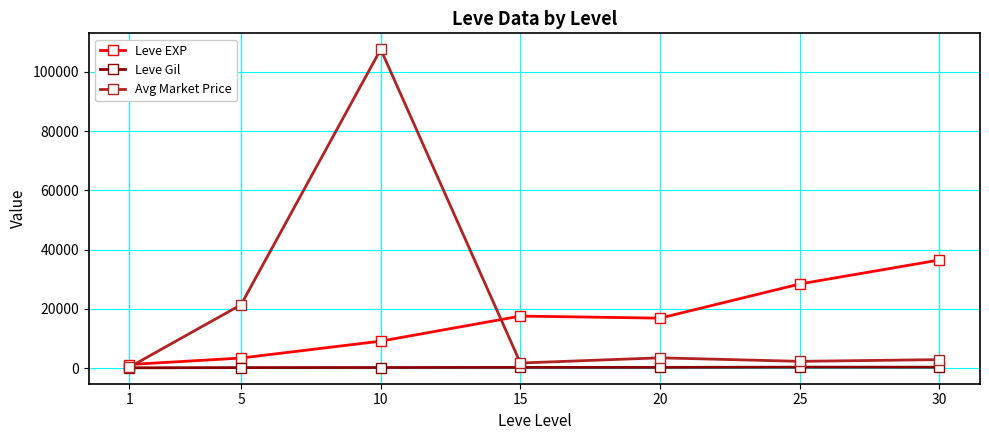

Which series has the largest total across all categories?

Avg Market Price